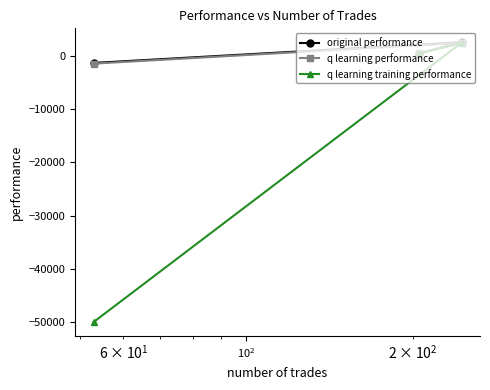

What is the value of the q learning training performance point at the 1st from the left?

-50000.0